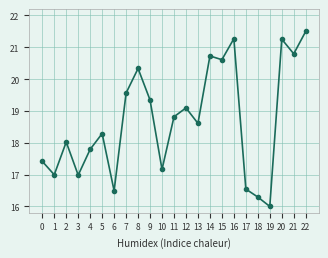

What is the maximum value shown in the chart?

21.5